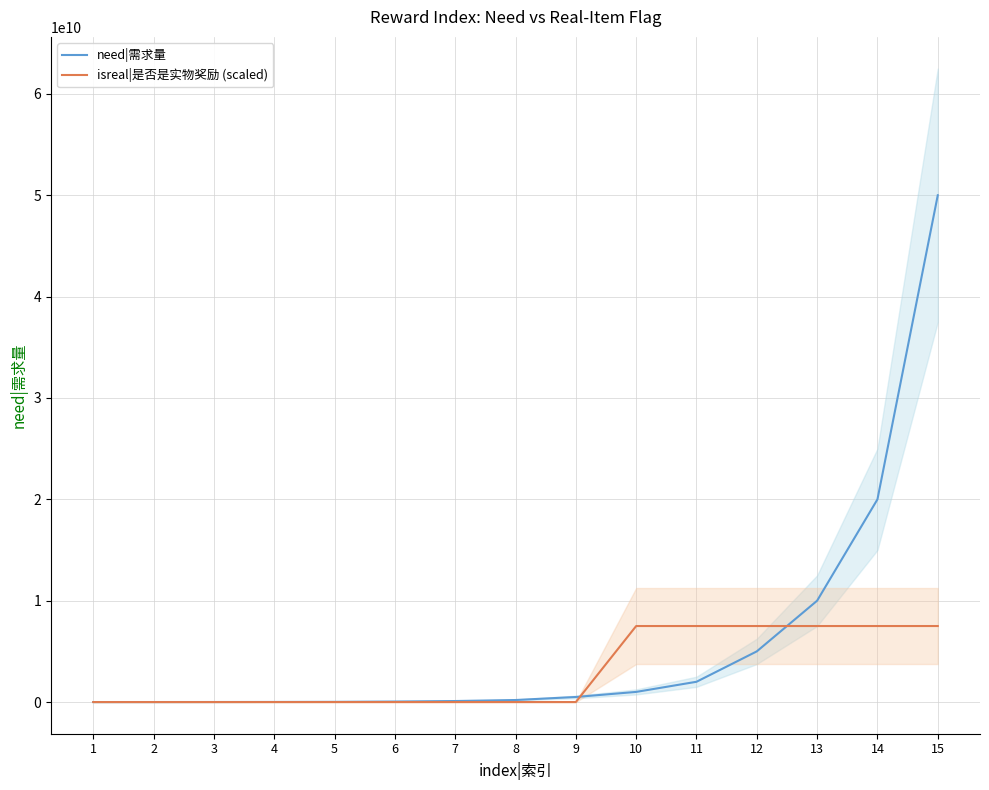

Which has a higher value, 1 or 7?

7